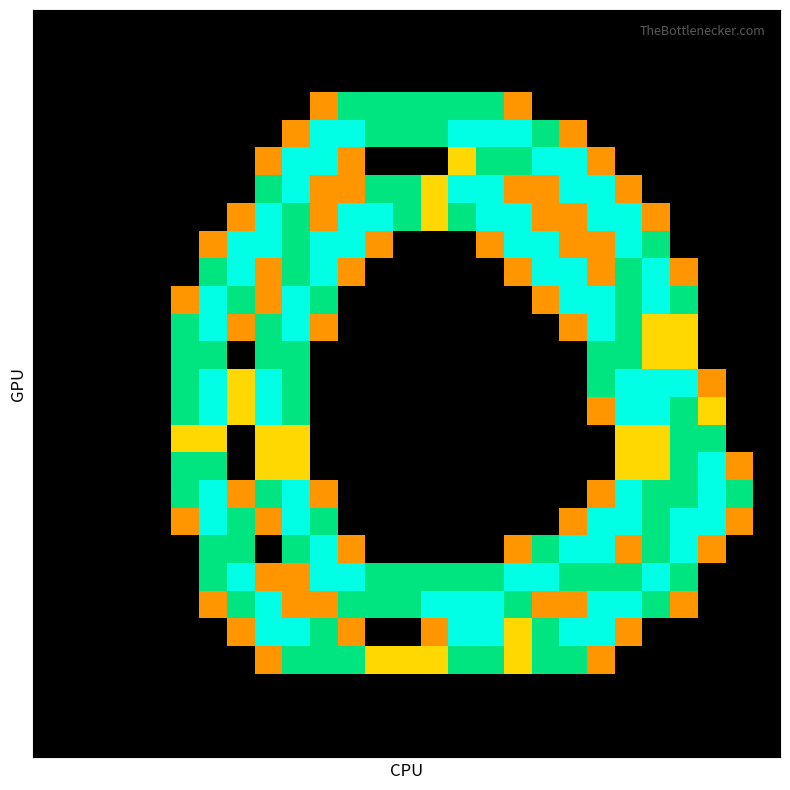

Reading right to left, list all the values displayed in this chart.

row_0: 26=0.0	25=0.0	24=0.0	23=0.0	22=0.0	21=0.0	20=0.0	19=0.0	18=0.0	17=0.0	16=0.0	15=0.0	14=0.0	13=0.0	12=0.0	11=0.0	10=0.0	9=0.0	8=0.0	7=0.0	6=0.0	5=0.0	4=0.0	3=0.0	2=0.0	1=0.0	0=0.0
row_1: 26=0.0	25=0.0	24=0.0	23=0.0	22=0.0	21=0.0	20=0.0	19=0.0	18=0.0	17=0.0	16=0.0	15=0.0	14=0.0	13=0.0	12=0.0	11=0.0	10=0.0	9=0.0	8=0.0	7=0.0	6=0.0	5=0.0	4=0.0	3=0.0	2=0.0	1=0.0	0=0.0
row_2: 26=0.0	25=0.0	24=0.0	23=0.0	22=0.0	21=0.0	20=0.0	19=0.0	18=0.0	17=0.0	16=0.0	15=0.0	14=0.0	13=0.0	12=0.0	11=0.0	10=0.0	9=0.0	8=0.0	7=0.0	6=0.0	5=0.0	4=0.0	3=0.0	2=0.0	1=0.0	0=0.0
row_3: 26=0.0	25=0.0	24=0.0	23=0.0	22=0.0	21=0.0	20=0.0	19=0.0	18=0.0	17=0.8	16=1.5	15=1.5	14=1.5	13=1.5	12=1.5	11=1.5	10=0.8	9=0.0	8=0.0	7=0.0	6=0.0	5=0.0	4=0.0	3=0.0	2=0.0	1=0.0	0=0.0
row_4: 26=0.0	25=0.0	24=0.0	23=0.0	22=0.0	21=0.0	20=0.0	19=0.8	18=1.5	17=2.0	16=2.0	15=2.0	14=1.5	13=1.5	12=1.5	11=2.0	10=2.0	9=0.8	8=0.0	7=0.0	6=0.0	5=0.0	4=0.0	3=0.0	2=0.0	1=0.0	0=0.0
row_5: 26=0.0	25=0.0	24=0.0	23=0.0	22=0.0	21=0.0	20=0.8	19=2.0	18=2.0	17=1.5	16=1.5	15=1.0	14=0.0	13=0.0	12=0.0	11=0.8	10=2.0	9=2.0	8=0.8	7=0.0	6=0.0	5=0.0	4=0.0	3=0.0	2=0.0	1=0.0	0=0.0
row_6: 26=0.0	25=0.0	24=0.0	23=0.0	22=0.0	21=0.8	20=2.0	19=2.0	18=0.8	17=0.8	16=2.0	15=2.0	14=1.0	13=1.5	12=1.5	11=0.8	10=0.8	9=2.0	8=1.5	7=0.0	6=0.0	5=0.0	4=0.0	3=0.0	2=0.0	1=0.0	0=0.0
row_7: 26=0.0	25=0.0	24=0.0	23=0.0	22=0.8	21=2.0	20=2.0	19=0.8	18=0.8	17=2.0	16=2.0	15=1.5	14=1.0	13=1.5	12=2.0	11=2.0	10=0.8	9=1.5	8=2.0	7=0.8	6=0.0	5=0.0	4=0.0	3=0.0	2=0.0	1=0.0	0=0.0
row_8: 26=0.0	25=0.0	24=0.0	23=0.0	22=1.5	21=2.0	20=0.8	19=0.8	18=2.0	17=2.0	16=0.8	15=0.0	14=0.0	13=0.0	12=0.8	11=2.0	10=2.0	9=1.5	8=2.0	7=2.0	6=0.8	5=0.0	4=0.0	3=0.0	2=0.0	1=0.0	0=0.0
row_9: 26=0.0	25=0.0	24=0.0	23=0.8	22=2.0	21=1.5	20=0.8	19=2.0	18=2.0	17=0.8	16=0.0	15=0.0	14=0.0	13=0.0	12=0.0	11=0.8	10=2.0	9=1.5	8=0.8	7=2.0	6=1.5	5=0.0	4=0.0	3=0.0	2=0.0	1=0.0	0=0.0
row_10: 26=0.0	25=0.0	24=0.0	23=1.5	22=2.0	21=1.5	20=2.0	19=2.0	18=0.8	17=0.0	16=0.0	15=0.0	14=0.0	13=0.0	12=0.0	11=0.0	10=1.5	9=2.0	8=0.8	7=1.5	6=2.0	5=0.8	4=0.0	3=0.0	2=0.0	1=0.0	0=0.0
row_11: 26=0.0	25=0.0	24=0.0	23=1.0	22=1.0	21=1.5	20=2.0	19=0.8	18=0.0	17=0.0	16=0.0	15=0.0	14=0.0	13=0.0	12=0.0	11=0.0	10=0.8	9=2.0	8=1.5	7=0.8	6=2.0	5=1.5	4=0.0	3=0.0	2=0.0	1=0.0	0=0.0
row_12: 26=0.0	25=0.0	24=0.0	23=1.0	22=1.0	21=1.5	20=1.5	19=0.0	18=0.0	17=0.0	16=0.0	15=0.0	14=0.0	13=0.0	12=0.0	11=0.0	10=0.0	9=1.5	8=1.5	7=0.0	6=1.5	5=1.5	4=0.0	3=0.0	2=0.0	1=0.0	0=0.0
row_13: 26=0.0	25=0.0	24=0.8	23=2.0	22=2.0	21=2.0	20=1.5	19=0.0	18=0.0	17=0.0	16=0.0	15=0.0	14=0.0	13=0.0	12=0.0	11=0.0	10=0.0	9=1.5	8=2.0	7=1.0	6=2.0	5=1.5	4=0.0	3=0.0	2=0.0	1=0.0	0=0.0
row_14: 26=0.0	25=0.0	24=1.0	23=1.5	22=2.0	21=2.0	20=0.8	19=0.0	18=0.0	17=0.0	16=0.0	15=0.0	14=0.0	13=0.0	12=0.0	11=0.0	10=0.0	9=1.5	8=2.0	7=1.0	6=2.0	5=1.5	4=0.0	3=0.0	2=0.0	1=0.0	0=0.0
row_15: 26=0.0	25=0.0	24=1.5	23=1.5	22=1.0	21=1.0	20=0.0	19=0.0	18=0.0	17=0.0	16=0.0	15=0.0	14=0.0	13=0.0	12=0.0	11=0.0	10=0.0	9=1.0	8=1.0	7=0.0	6=1.0	5=1.0	4=0.0	3=0.0	2=0.0	1=0.0	0=0.0
row_16: 26=0.0	25=0.8	24=2.0	23=1.5	22=1.0	21=1.0	20=0.0	19=0.0	18=0.0	17=0.0	16=0.0	15=0.0	14=0.0	13=0.0	12=0.0	11=0.0	10=0.0	9=1.0	8=1.0	7=0.0	6=1.5	5=1.5	4=0.0	3=0.0	2=0.0	1=0.0	0=0.0
row_17: 26=0.0	25=1.5	24=2.0	23=1.5	22=1.5	21=2.0	20=0.8	19=0.0	18=0.0	17=0.0	16=0.0	15=0.0	14=0.0	13=0.0	12=0.0	11=0.0	10=0.8	9=2.0	8=1.5	7=0.8	6=2.0	5=1.5	4=0.0	3=0.0	2=0.0	1=0.0	0=0.0
row_18: 26=0.0	25=0.8	24=2.0	23=2.0	22=1.5	21=2.0	20=2.0	19=0.8	18=0.0	17=0.0	16=0.0	15=0.0	14=0.0	13=0.0	12=0.0	11=0.0	10=1.5	9=2.0	8=0.8	7=1.5	6=2.0	5=0.8	4=0.0	3=0.0	2=0.0	1=0.0	0=0.0
row_19: 26=0.0	25=0.0	24=0.8	23=2.0	22=1.5	21=0.8	20=2.0	19=2.0	18=1.5	17=0.8	16=0.0	15=0.0	14=0.0	13=0.0	12=0.0	11=0.8	10=2.0	9=1.5	8=0.0	7=1.5	6=1.5	5=0.0	4=0.0	3=0.0	2=0.0	1=0.0	0=0.0
row_20: 26=0.0	25=0.0	24=0.0	23=1.5	22=2.0	21=1.5	20=1.5	19=1.5	18=2.0	17=2.0	16=1.5	15=1.5	14=1.5	13=1.5	12=1.5	11=2.0	10=2.0	9=0.8	8=0.8	7=2.0	6=1.5	5=0.0	4=0.0	3=0.0	2=0.0	1=0.0	0=0.0
row_21: 26=0.0	25=0.0	24=0.0	23=0.8	22=1.5	21=2.0	20=2.0	19=0.8	18=0.8	17=1.5	16=2.0	15=2.0	14=2.0	13=1.5	12=1.5	11=1.5	10=0.8	9=0.8	8=2.0	7=1.5	6=0.8	5=0.0	4=0.0	3=0.0	2=0.0	1=0.0	0=0.0
row_22: 26=0.0	25=0.0	24=0.0	23=0.0	22=0.0	21=0.8	20=2.0	19=2.0	18=1.5	17=1.0	16=2.0	15=2.0	14=0.8	13=0.0	12=0.0	11=0.8	10=1.5	9=2.0	8=2.0	7=0.8	6=0.0	5=0.0	4=0.0	3=0.0	2=0.0	1=0.0	0=0.0
row_23: 26=0.0	25=0.0	24=0.0	23=0.0	22=0.0	21=0.0	20=0.8	19=1.5	18=1.5	17=1.0	16=1.5	15=1.5	14=1.0	13=1.0	12=1.0	11=1.5	10=1.5	9=1.5	8=0.8	7=0.0	6=0.0	5=0.0	4=0.0	3=0.0	2=0.0	1=0.0	0=0.0
row_24: 26=0.0	25=0.0	24=0.0	23=0.0	22=0.0	21=0.0	20=0.0	19=0.0	18=0.0	17=0.0	16=0.0	15=0.0	14=0.0	13=0.0	12=0.0	11=0.0	10=0.0	9=0.0	8=0.0	7=0.0	6=0.0	5=0.0	4=0.0	3=0.0	2=0.0	1=0.0	0=0.0
row_25: 26=0.0	25=0.0	24=0.0	23=0.0	22=0.0	21=0.0	20=0.0	19=0.0	18=0.0	17=0.0	16=0.0	15=0.0	14=0.0	13=0.0	12=0.0	11=0.0	10=0.0	9=0.0	8=0.0	7=0.0	6=0.0	5=0.0	4=0.0	3=0.0	2=0.0	1=0.0	0=0.0
row_26: 26=0.0	25=0.0	24=0.0	23=0.0	22=0.0	21=0.0	20=0.0	19=0.0	18=0.0	17=0.0	16=0.0	15=0.0	14=0.0	13=0.0	12=0.0	11=0.0	10=0.0	9=0.0	8=0.0	7=0.0	6=0.0	5=0.0	4=0.0	3=0.0	2=0.0	1=0.0	0=0.0